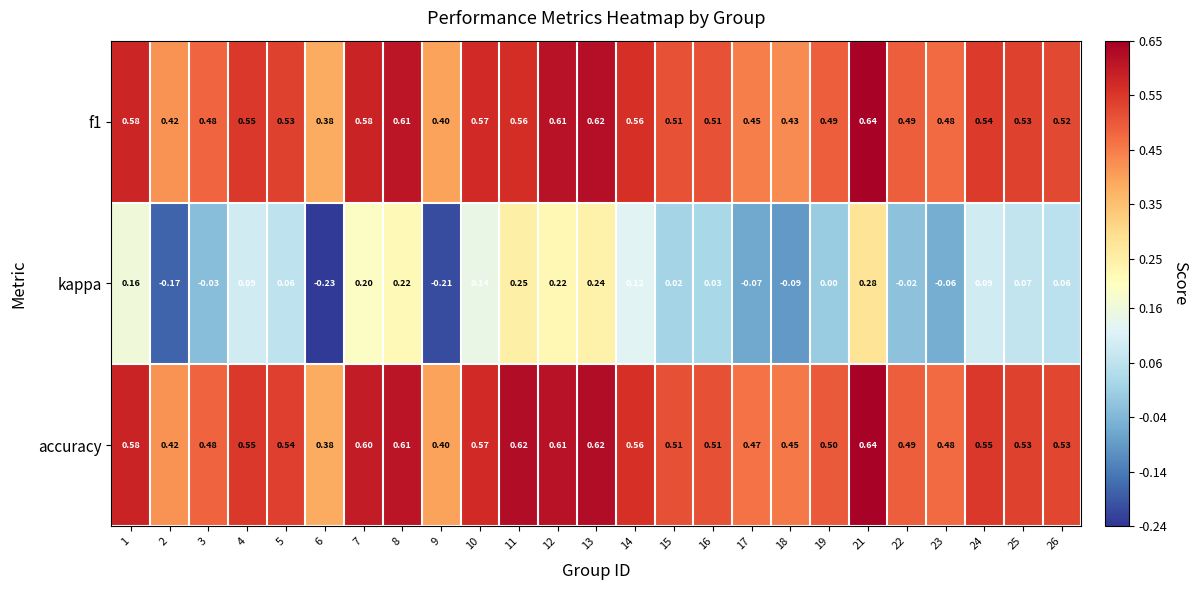

What is the difference between the highest and lowest values at 18?

0.5